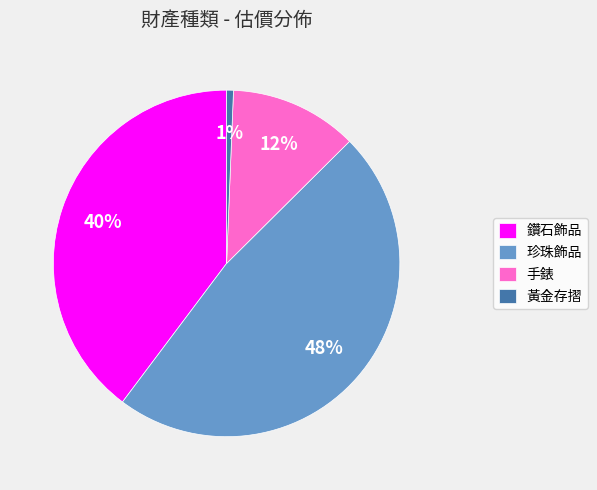

Is it true that 黃金存摺 is 1% of the pie?

True